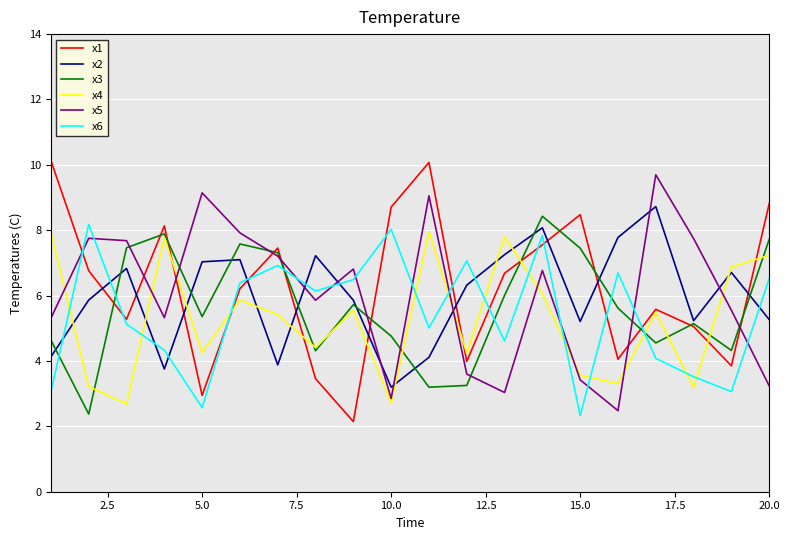

After their last crossing, which series has the higher values: x6 or x2?

x6